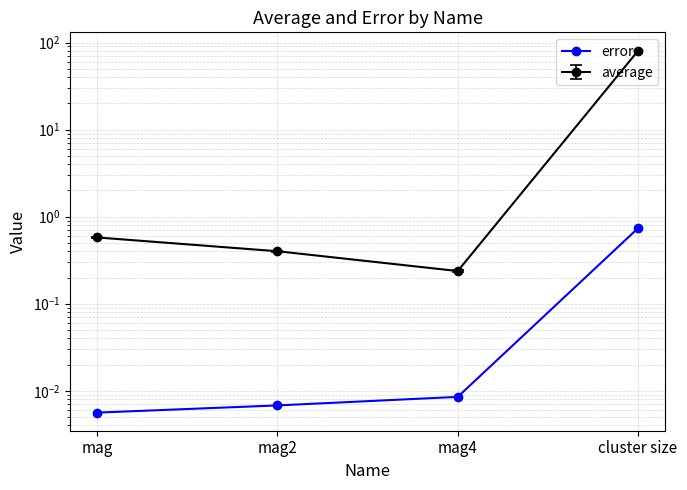

Rank the categories by value from highest to lowest.

cluster size, mag4, mag2, mag